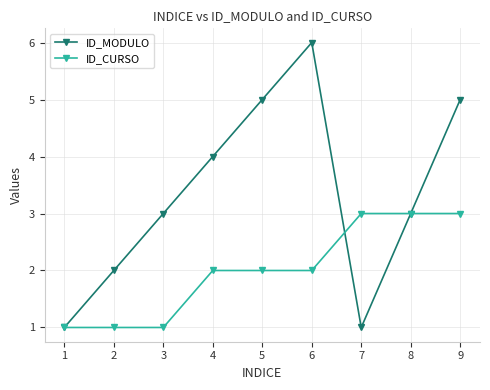

How many data points does each series have?

9